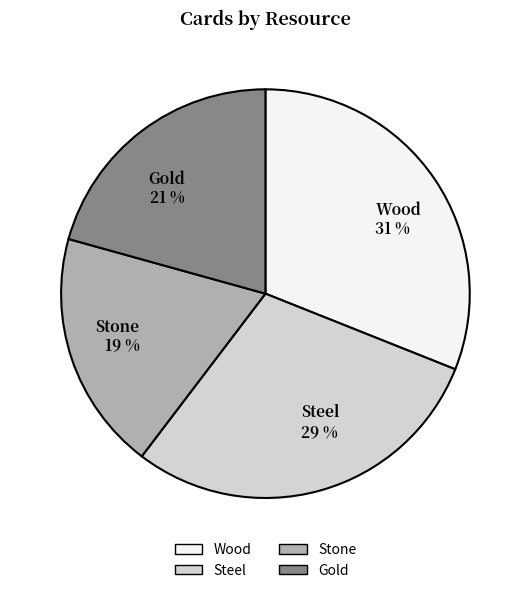

Which category has the smallest portion of the pie?

Stone